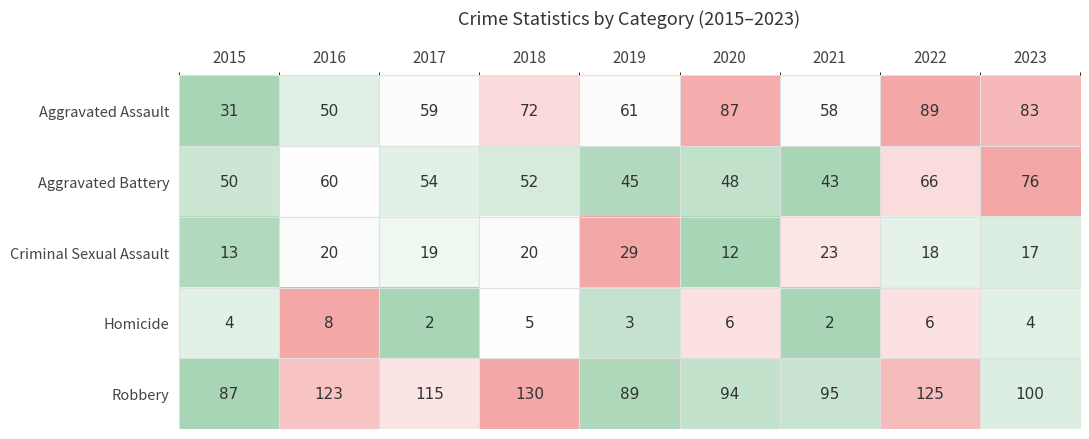

At which label does Aggravated Battery first exceed 52?

2016